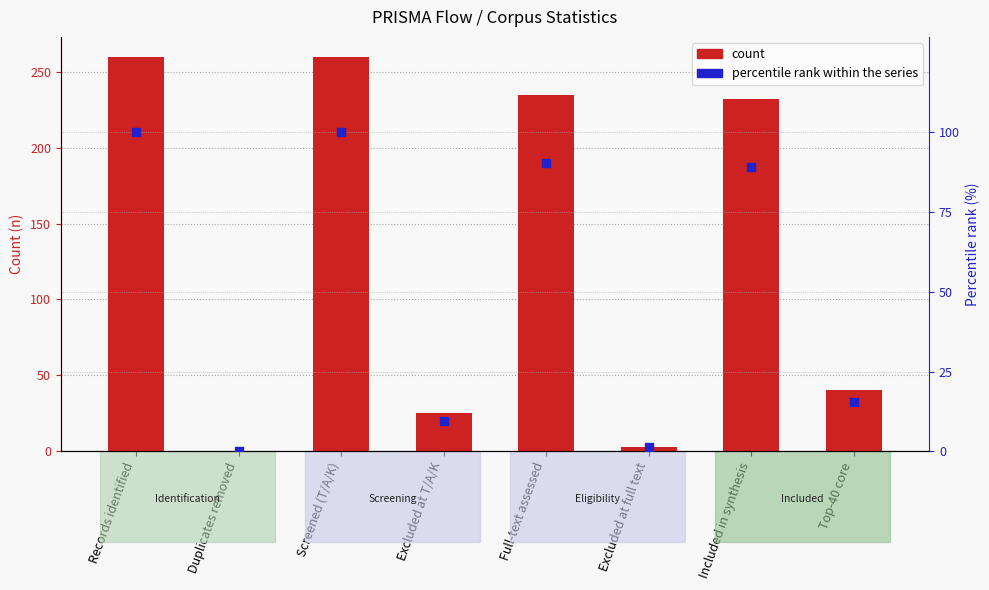

At how many categories does at least one series exceed 105?

4